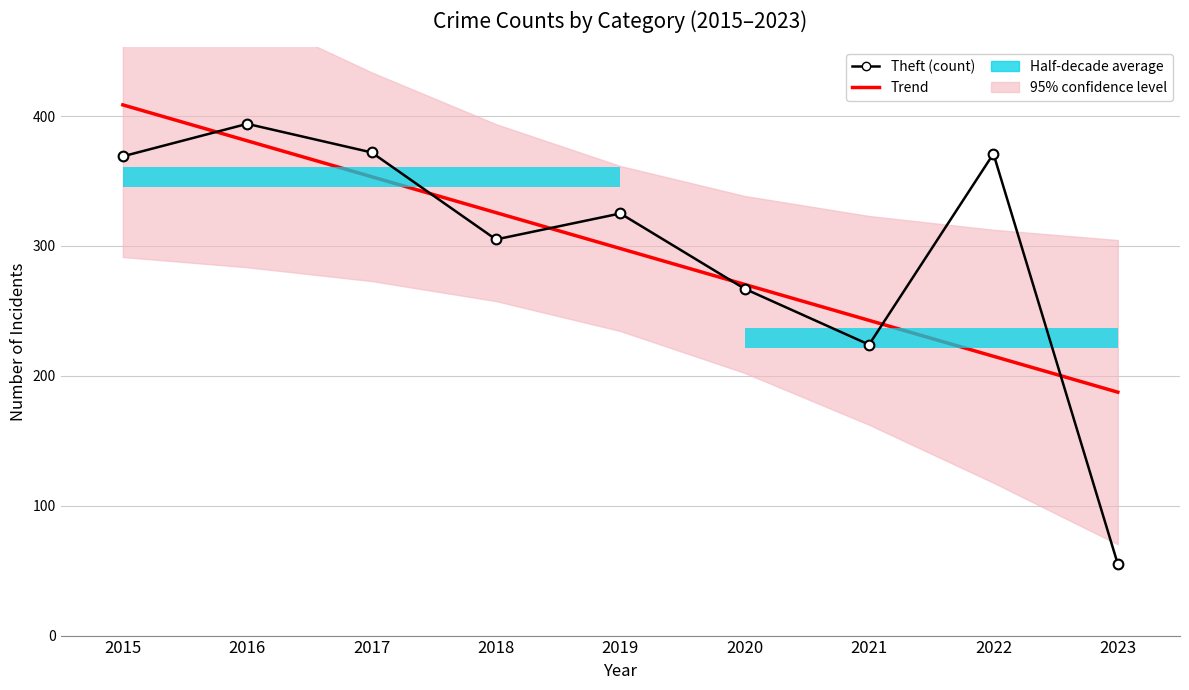

Which label corresponds to the largest value in the chart?

2015